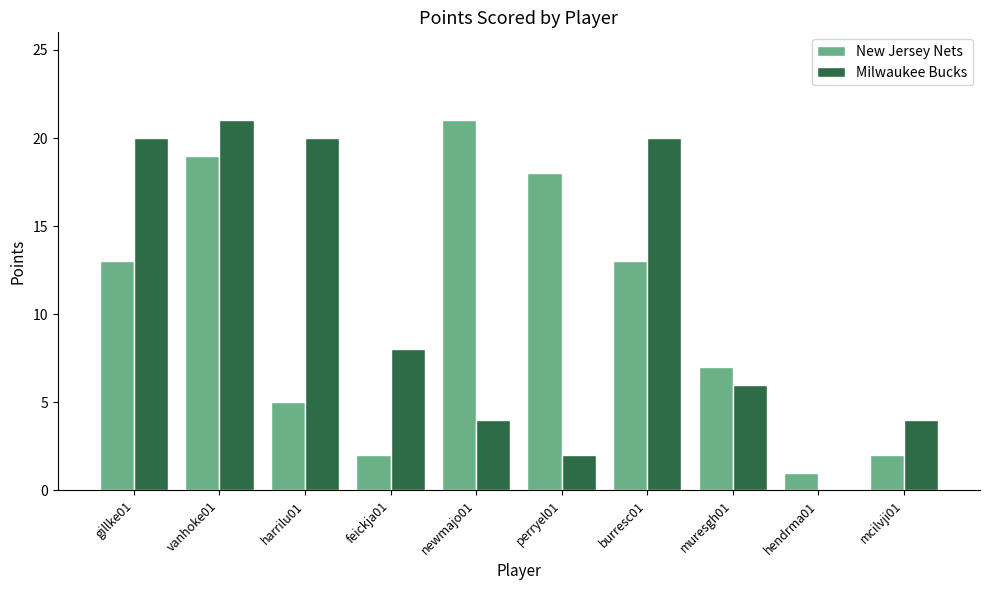

At which label does Milwaukee Bucks reach its peak?

vanhoke01